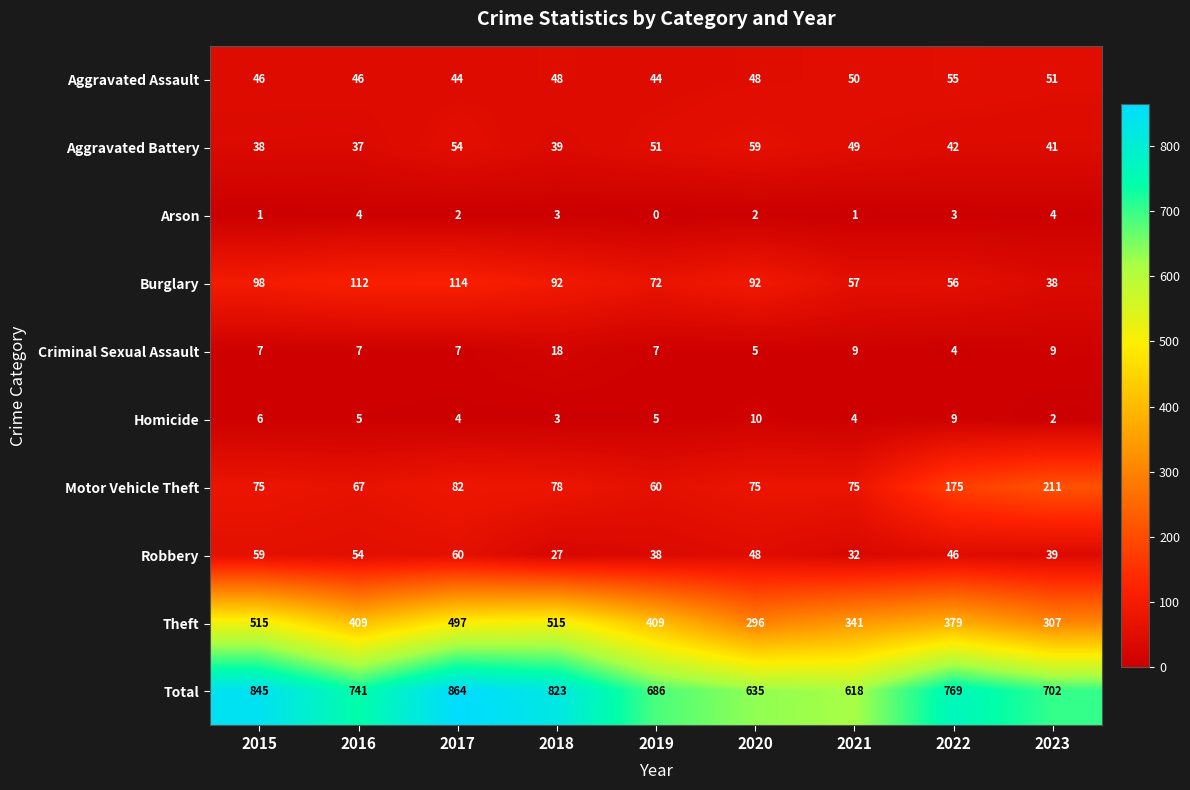

Which category has the highest value across all series?

2017